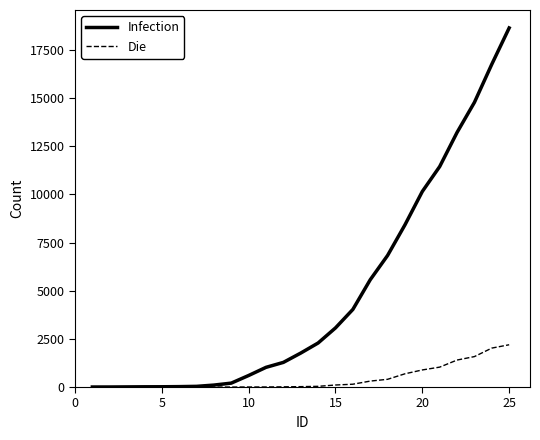

Rank the series by their maximum value, from highest to lowest.

Infection, Die